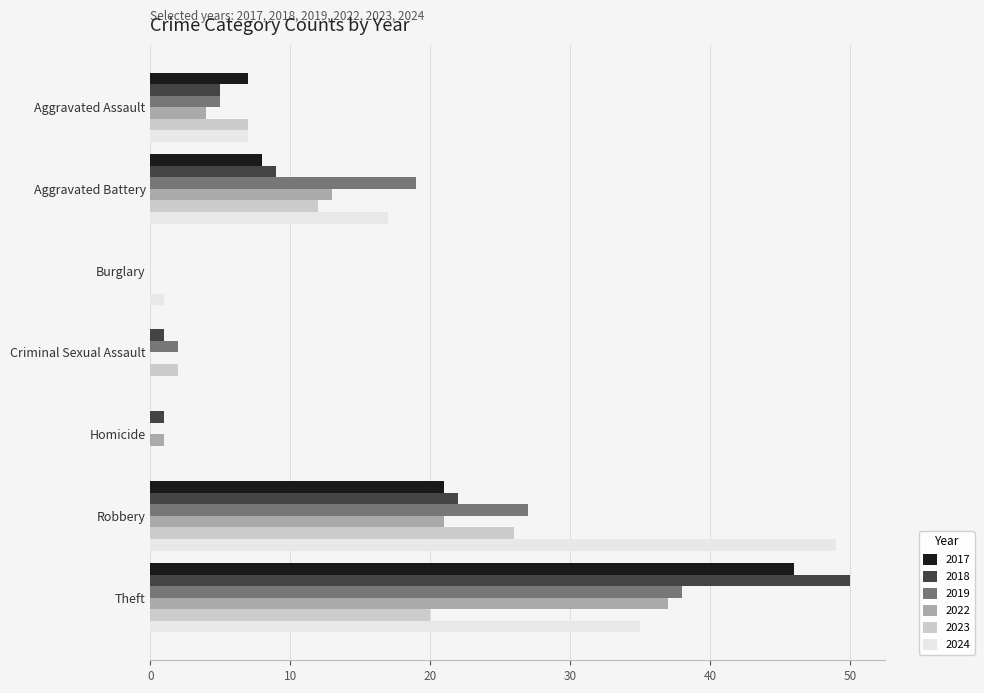

What is the sum of the 2023 values at Robbery and Criminal Sexual Assault?

28